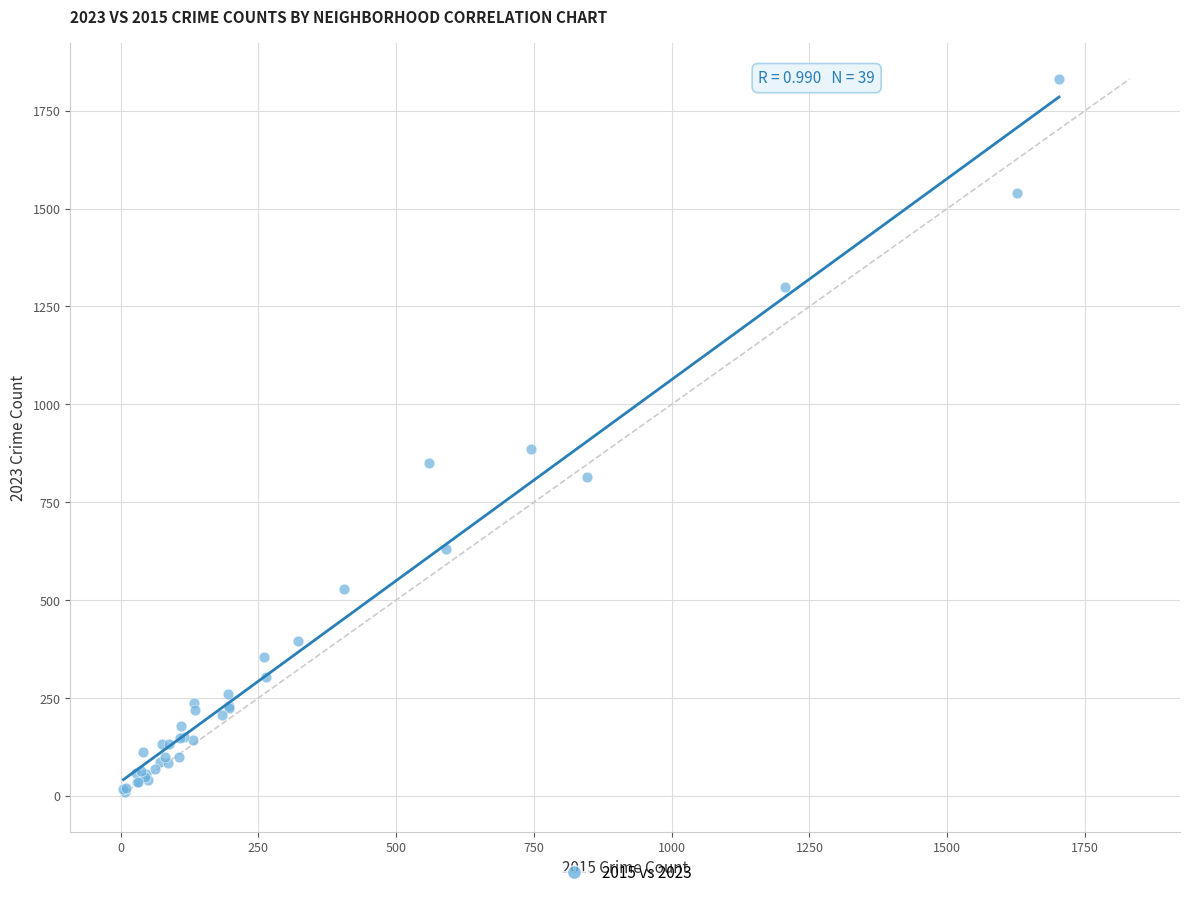

What Y value in the scatter plot is closest to 920?

887